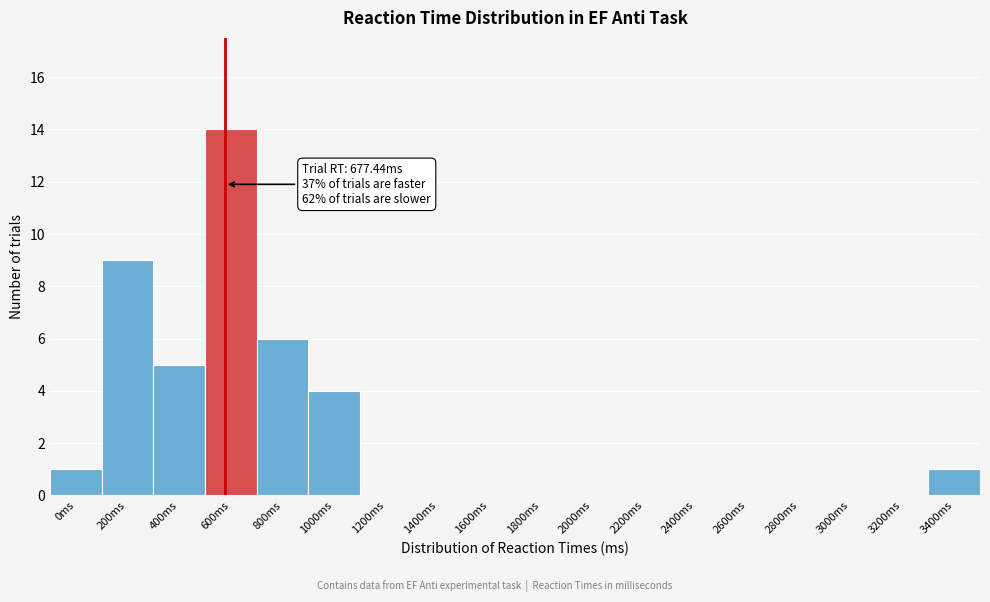

Reading left to right, transcribe all the data shown in this chart.

0ms=1	200ms=9	400ms=5	600ms=14	800ms=6	1000ms=4	1200ms=0	1400ms=0	1600ms=0	1800ms=0	2000ms=0	2200ms=0	2400ms=0	2600ms=0	2800ms=0	3000ms=0	3200ms=0	3400ms=1